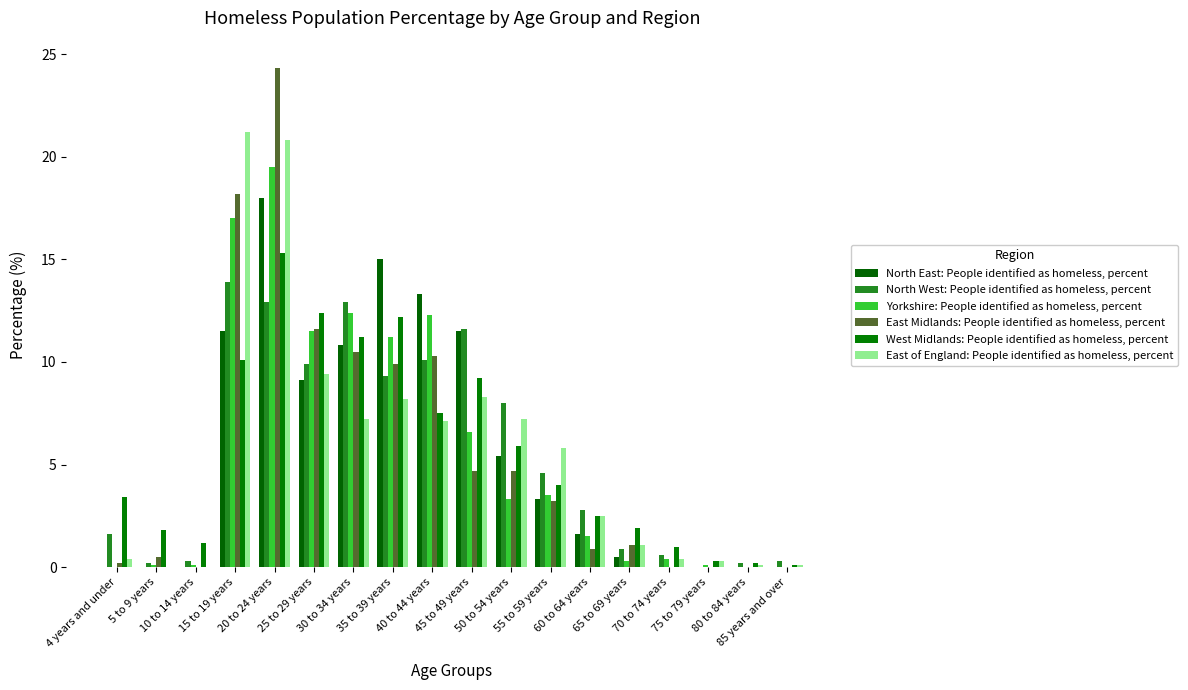

Reading left to right, extract all data points from this chart.

North East: People identified as homeless, percent: 4 years and under=0.0	5 to 9 years=0.0	10 to 14 years=0.0	15 to 19 years=11.5	20 to 24 years=18.0	25 to 29 years=9.1	30 to 34 years=10.8	35 to 39 years=15.0	40 to 44 years=13.3	45 to 49 years=11.5	50 to 54 years=5.4	55 to 59 years=3.3	60 to 64 years=1.6	65 to 69 years=0.5	70 to 74 years=0.0	75 to 79 years=0.0	80 to 84 years=0.0	85 years and over=0.0
North West: People identified as homeless, percent: 4 years and under=1.6	5 to 9 years=0.2	10 to 14 years=0.3	15 to 19 years=13.9	20 to 24 years=12.9	25 to 29 years=9.9	30 to 34 years=12.9	35 to 39 years=9.3	40 to 44 years=10.1	45 to 49 years=11.6	50 to 54 years=8.0	55 to 59 years=4.6	60 to 64 years=2.8	65 to 69 years=0.9	70 to 74 years=0.6	75 to 79 years=0.0	80 to 84 years=0.2	85 years and over=0.3
Yorkshire: People identified as homeless, percent: 4 years and under=0.0	5 to 9 years=0.1	10 to 14 years=0.1	15 to 19 years=17.0	20 to 24 years=19.5	25 to 29 years=11.5	30 to 34 years=12.4	35 to 39 years=11.2	40 to 44 years=12.3	45 to 49 years=6.6	50 to 54 years=3.3	55 to 59 years=3.5	60 to 64 years=1.5	65 to 69 years=0.3	70 to 74 years=0.4	75 to 79 years=0.1	80 to 84 years=0.0	85 years and over=0.0
East Midlands: People identified as homeless, percent: 4 years and under=0.2	5 to 9 years=0.5	10 to 14 years=0.0	15 to 19 years=18.2	20 to 24 years=24.3	25 to 29 years=11.6	30 to 34 years=10.5	35 to 39 years=9.9	40 to 44 years=10.3	45 to 49 years=4.7	50 to 54 years=4.7	55 to 59 years=3.2	60 to 64 years=0.9	65 to 69 years=1.1	70 to 74 years=0.0	75 to 79 years=0.0	80 to 84 years=0.0	85 years and over=0.0
West Midlands: People identified as homeless, percent: 4 years and under=3.4	5 to 9 years=1.8	10 to 14 years=1.2	15 to 19 years=10.1	20 to 24 years=15.3	25 to 29 years=12.4	30 to 34 years=11.2	35 to 39 years=12.2	40 to 44 years=7.5	45 to 49 years=9.2	50 to 54 years=5.9	55 to 59 years=4.0	60 to 64 years=2.5	65 to 69 years=1.9	70 to 74 years=1.0	75 to 79 years=0.3	80 to 84 years=0.2	85 years and over=0.1
East of England: People identified as homeless, percent: 4 years and under=0.4	5 to 9 years=0.0	10 to 14 years=0.0	15 to 19 years=21.2	20 to 24 years=20.8	25 to 29 years=9.4	30 to 34 years=7.2	35 to 39 years=8.2	40 to 44 years=7.1	45 to 49 years=8.3	50 to 54 years=7.2	55 to 59 years=5.8	60 to 64 years=2.5	65 to 69 years=1.1	70 to 74 years=0.4	75 to 79 years=0.3	80 to 84 years=0.1	85 years and over=0.1